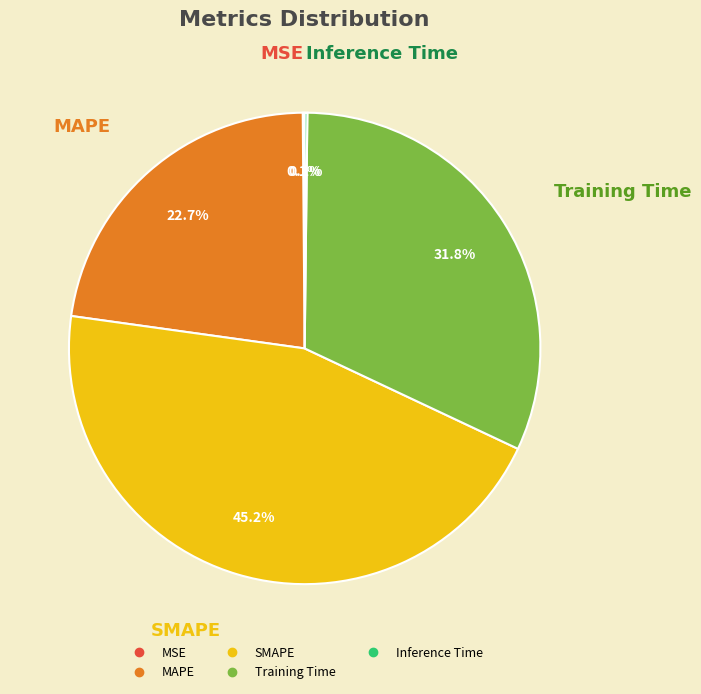

Combined, what portion of the pie is SMAPE and MAPE?

67.9%